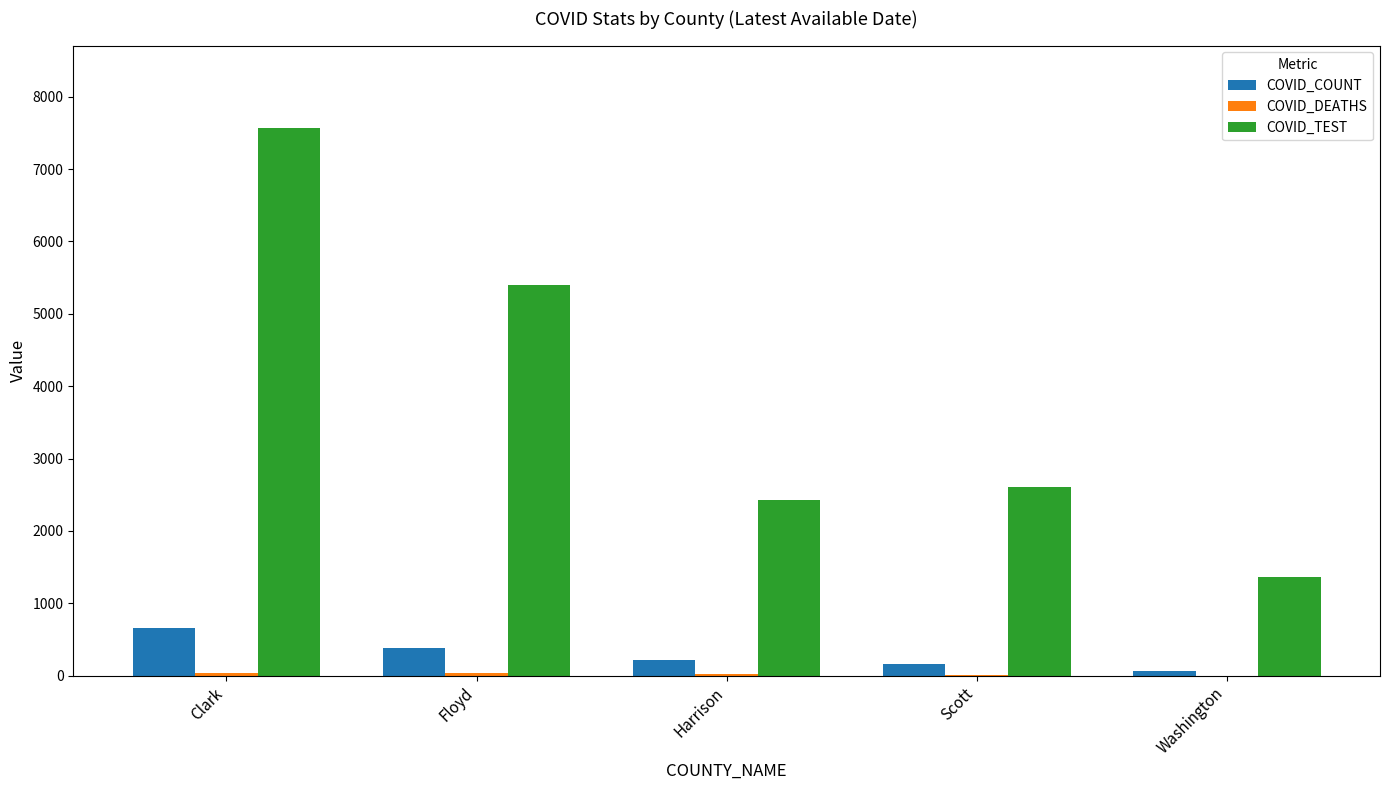

Which series changed the most between Clark and Floyd?

COVID_TEST